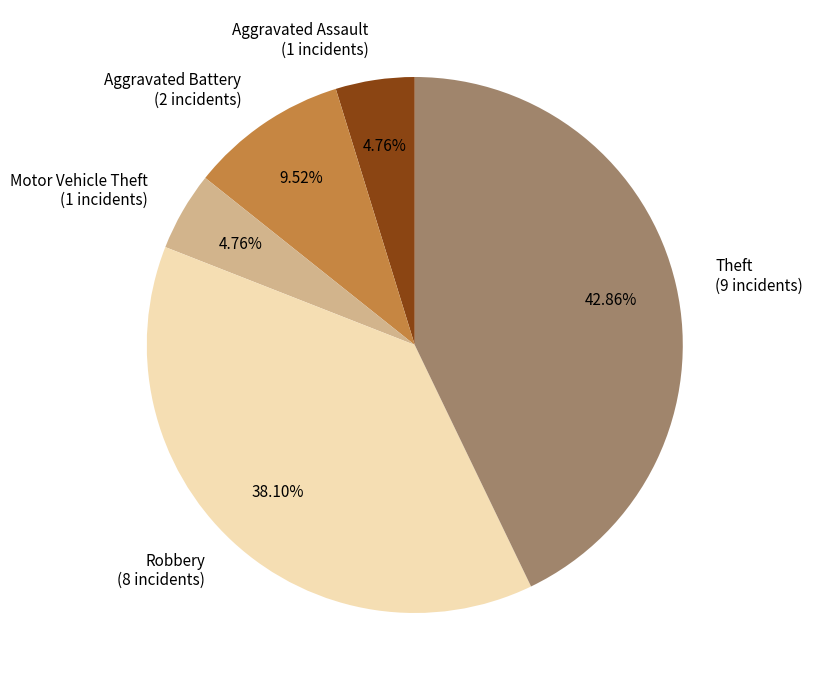

Which slice is the largest?

Theft